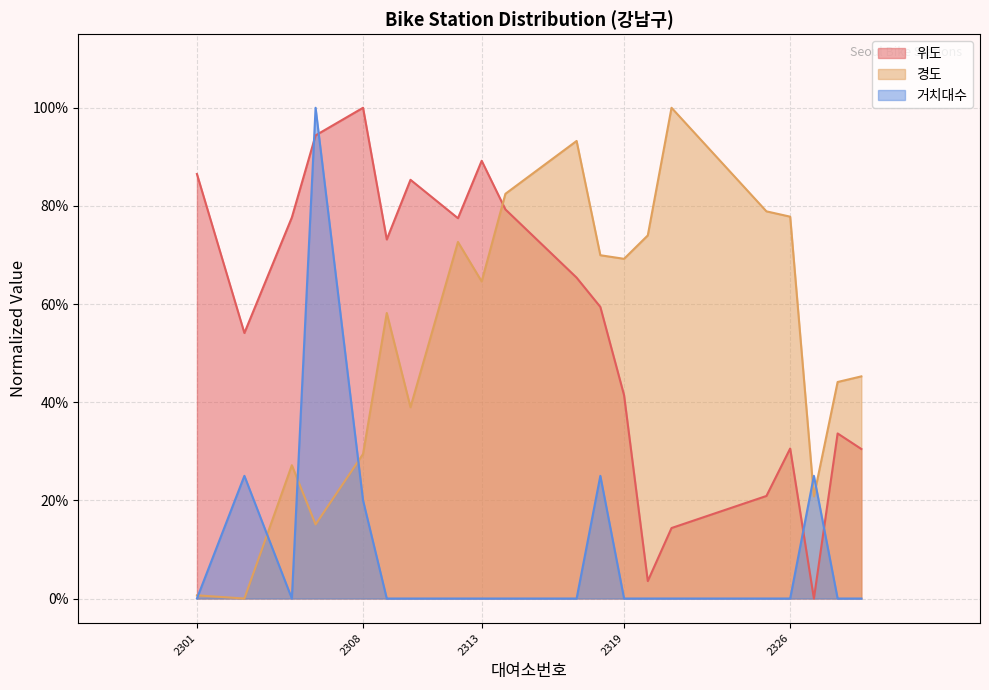

Reading left to right, list all the values displayed in this chart.

위도: 0.9	0.5	0.8	0.9	1.0	0.7	0.9	0.8	0.9	0.8	0.7	0.6	0.4	0.0	0.1	0.2	0.3	0.0	0.3	0.3
경도: 0.0	0.0	0.3	0.2	0.3	0.6	0.4	0.7	0.6	0.8	0.9	0.7	0.7	0.7	1.0	0.8	0.8	0.2	0.4	0.5
거치대수: 0.0	0.2	0.0	1.0	0.2	0.0	0.0	0.0	0.0	0.0	0.0	0.2	0.0	0.0	0.0	0.0	0.0	0.2	0.0	0.0